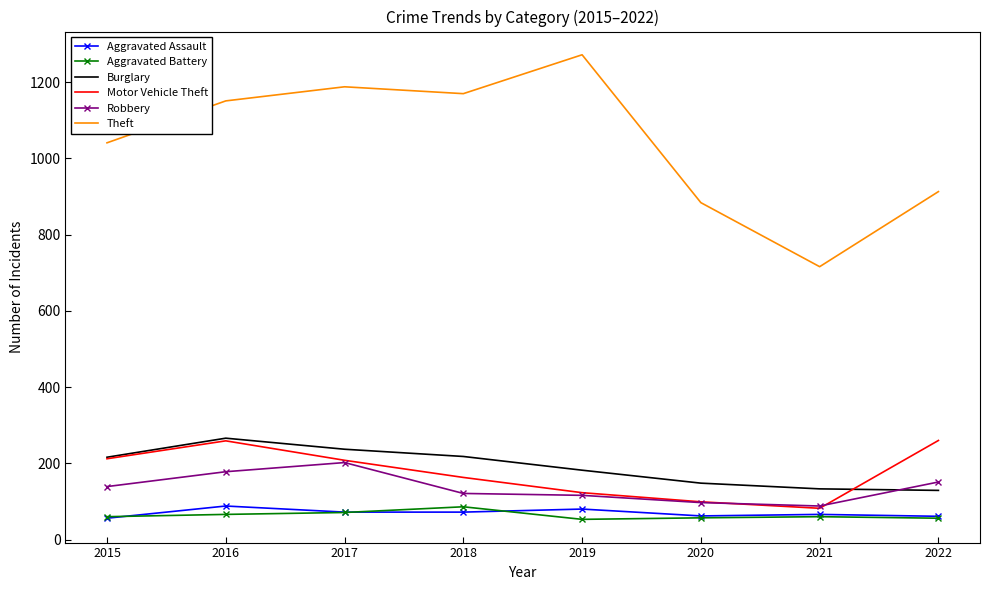

True or false: Burglary has more than 1 interior local peaks.

False